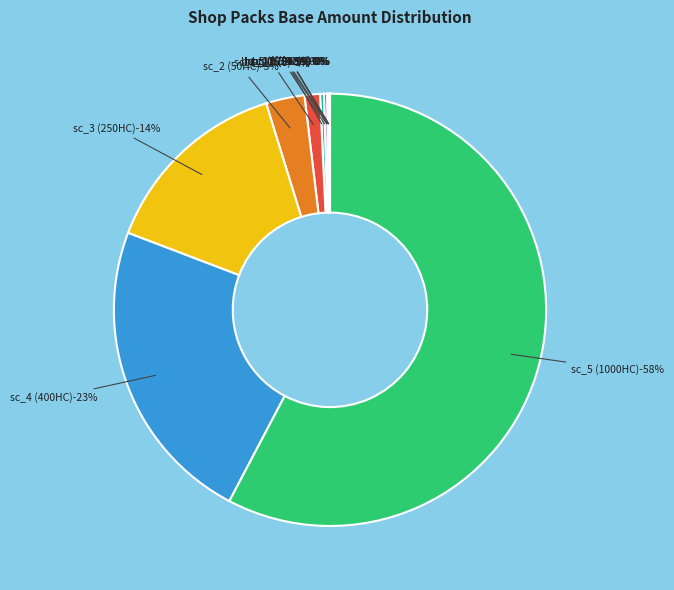

Which has a higher value, shop_pack_sc_2 or shop_pack_hc_4?

shop_pack_sc_2